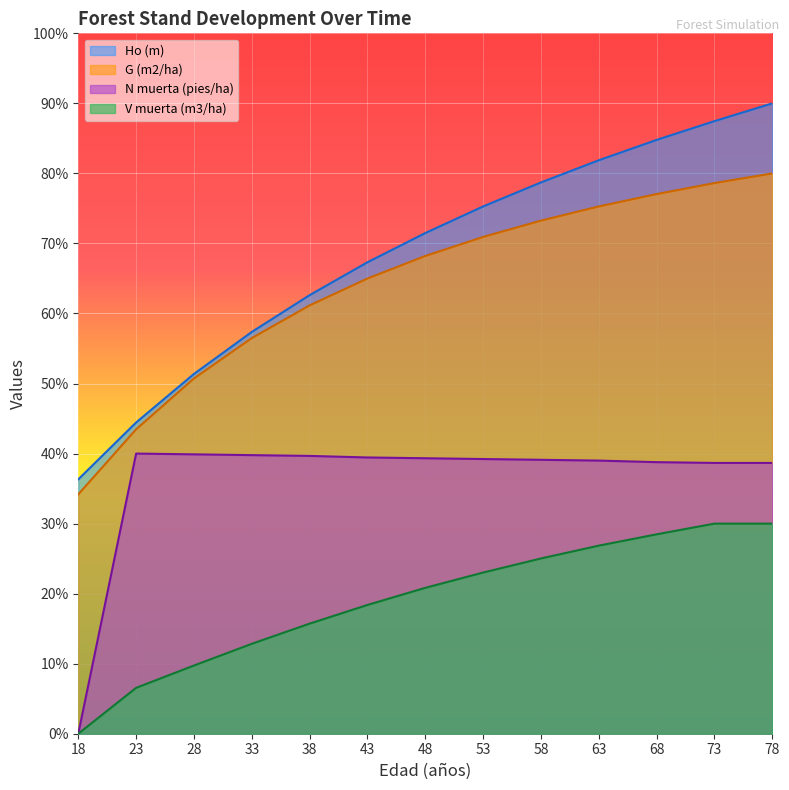

List the labels in order of G (m2/ha) value, smallest first.

18, 23, 28, 33, 38, 43, 48, 53, 58, 63, 68, 73, 78